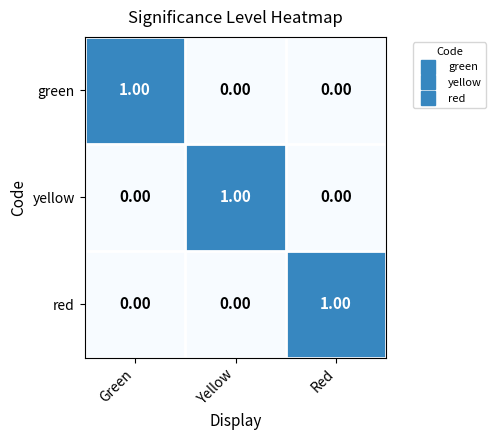

Which category has the highest value in the green series?

Green